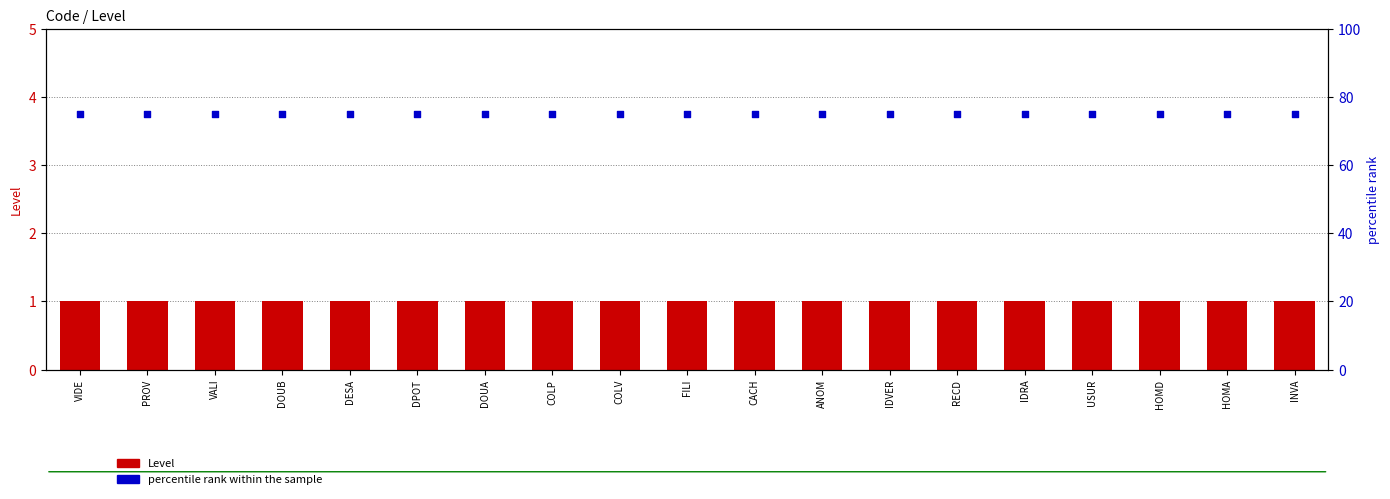

Which series has the widest spread of Y values?

Level